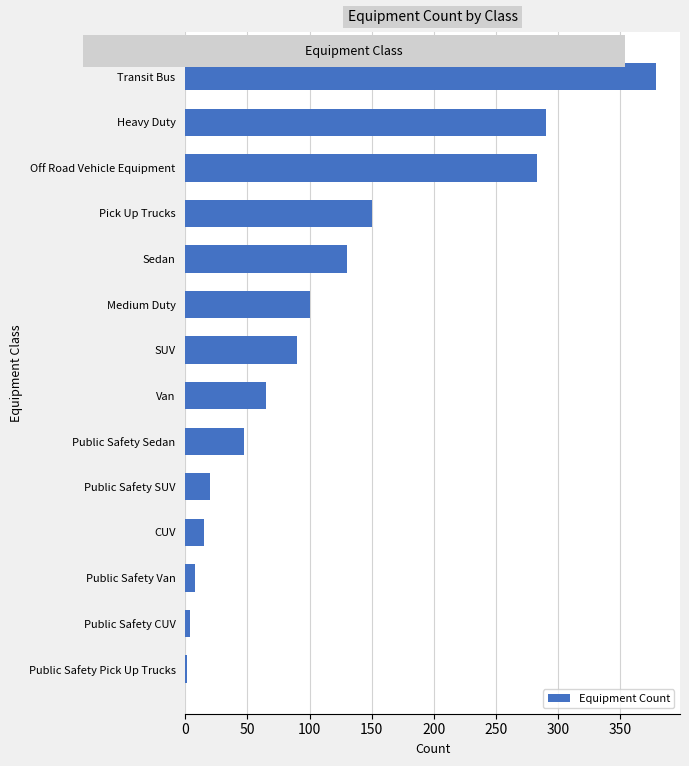

What is the average value?

113